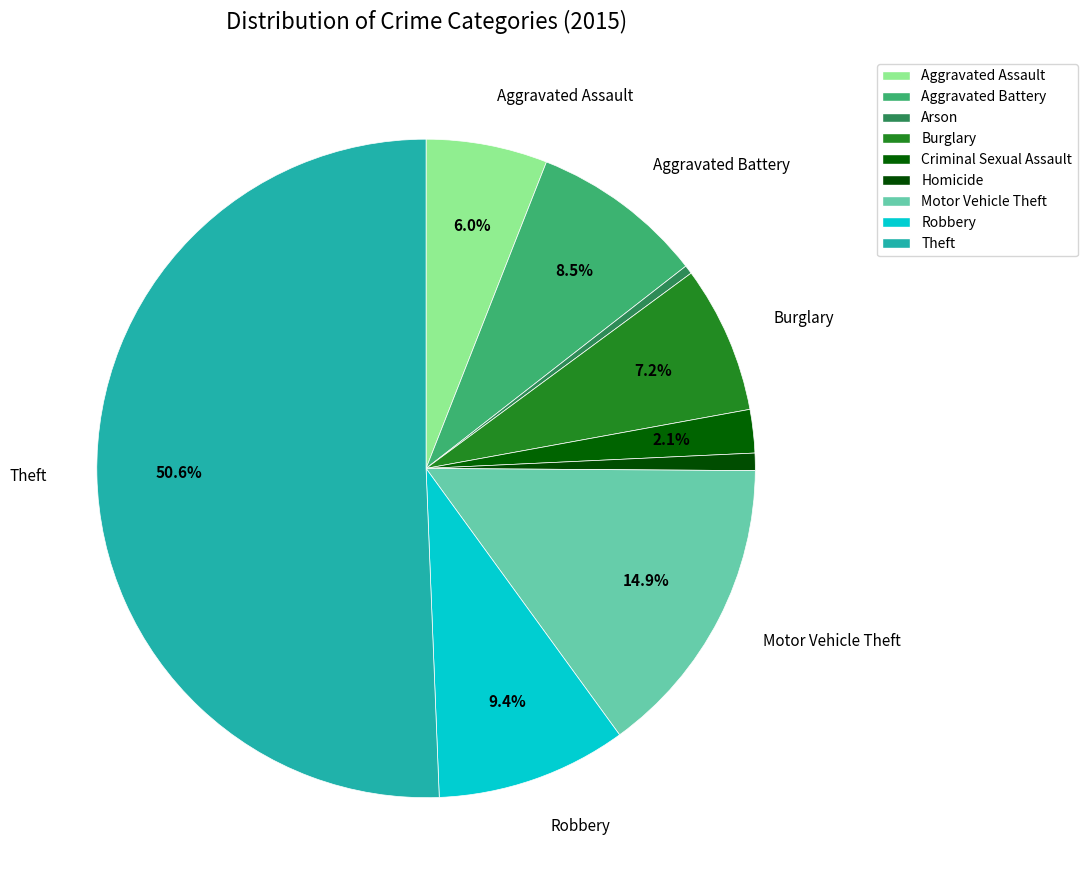

How many segments does this pie chart have?

9